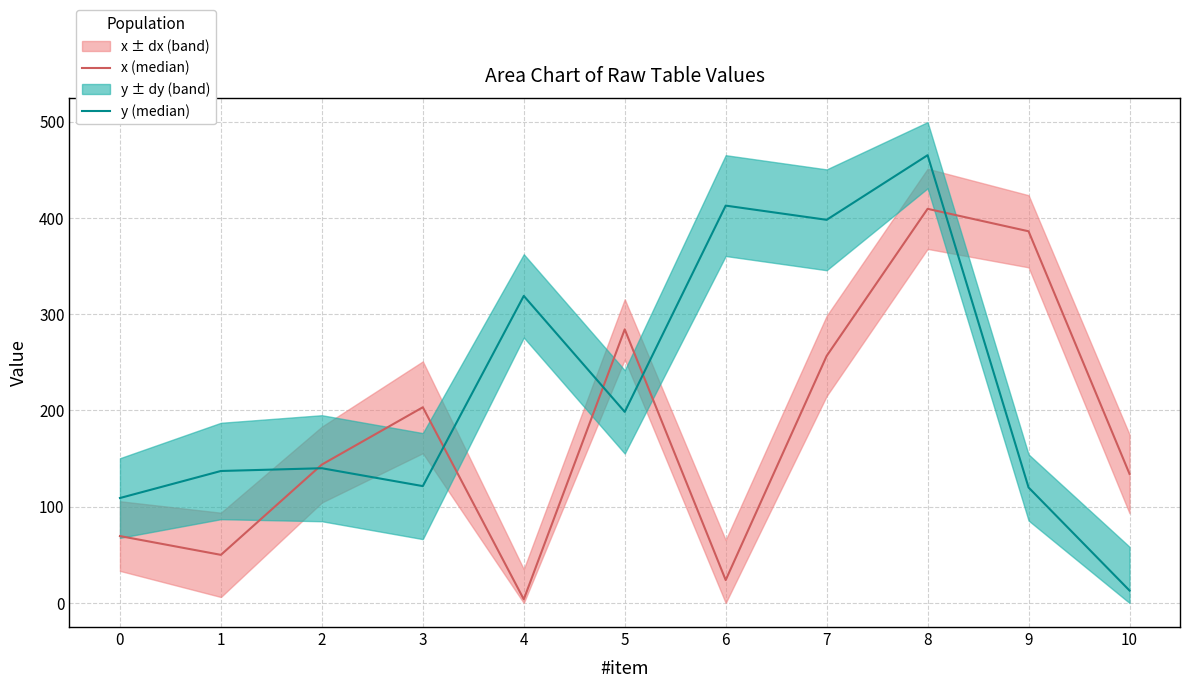

At 8, list the series in order from smallest to largest.

x (median), y (median)